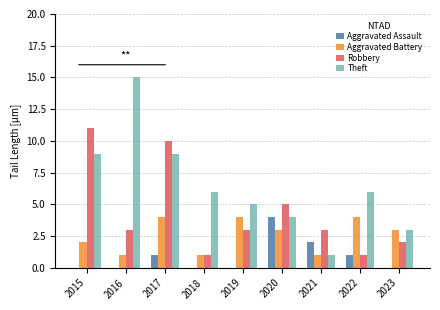

True or false: Aggravated Assault has a value of -2 at 2023.

False